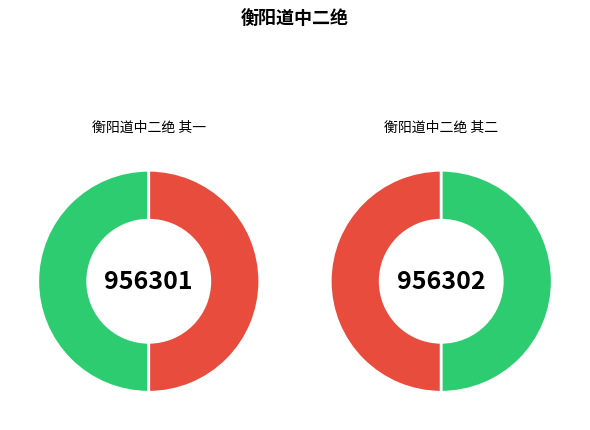

Which slice is the largest?

衡阳道中二绝 其二